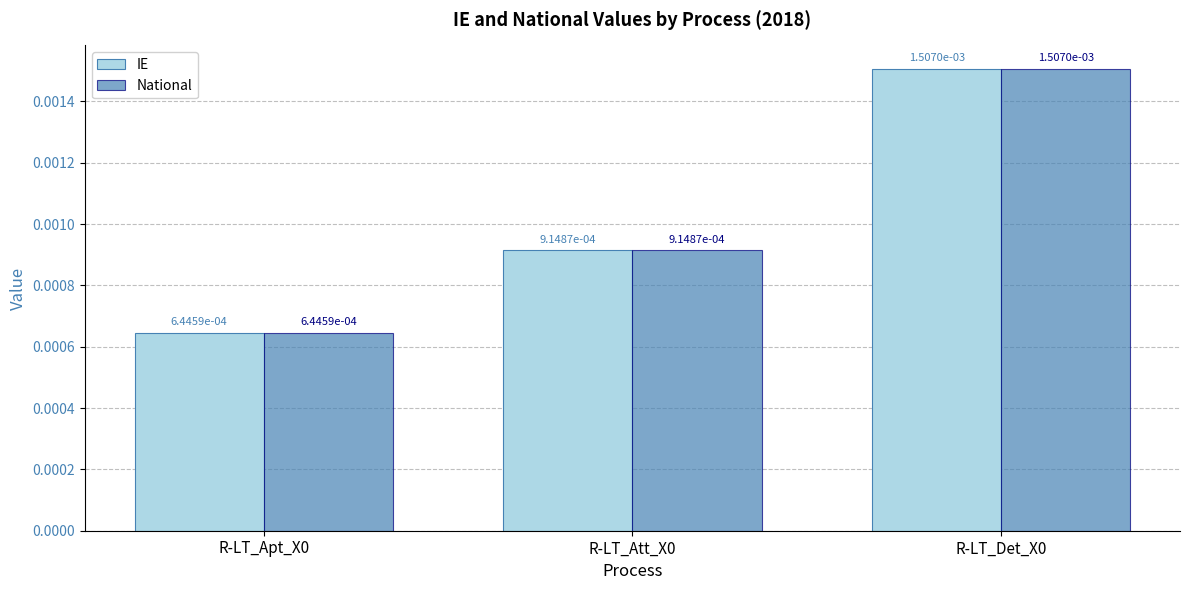

Is the value of IE at R-LT_Det_X0 greater than the value of National at R-LT_Apt_X0?

Yes